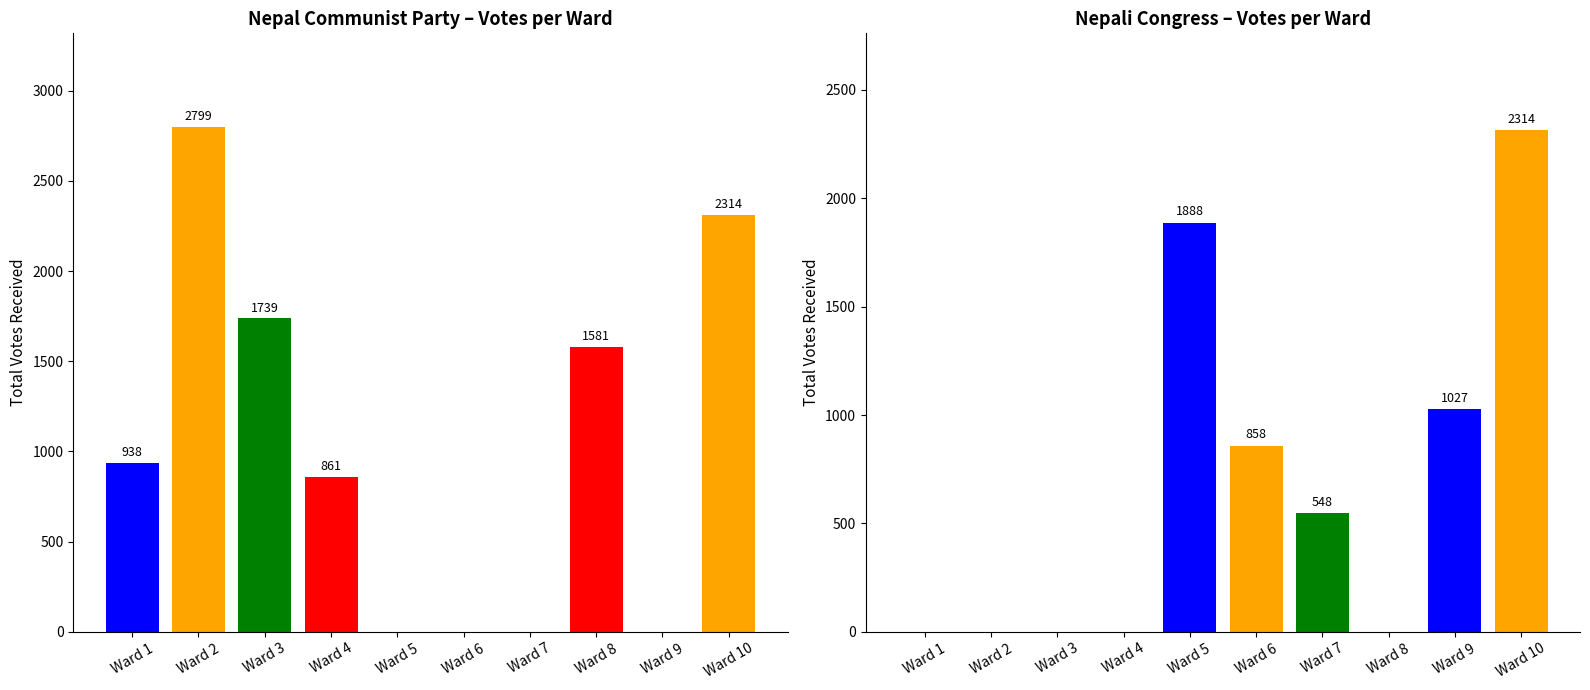

The Nepali Congress series shows 2314 at Ward 10. True or false?

True